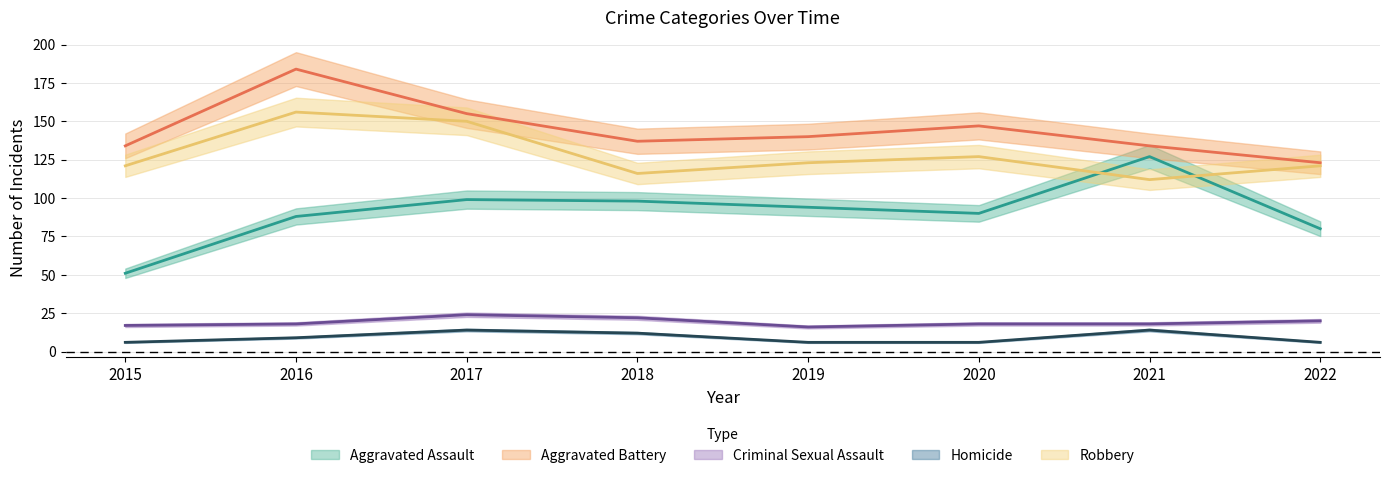

List the labels in order of Aggravated Battery value, largest first.

2016, 2017, 2020, 2019, 2018, 2015, 2021, 2022